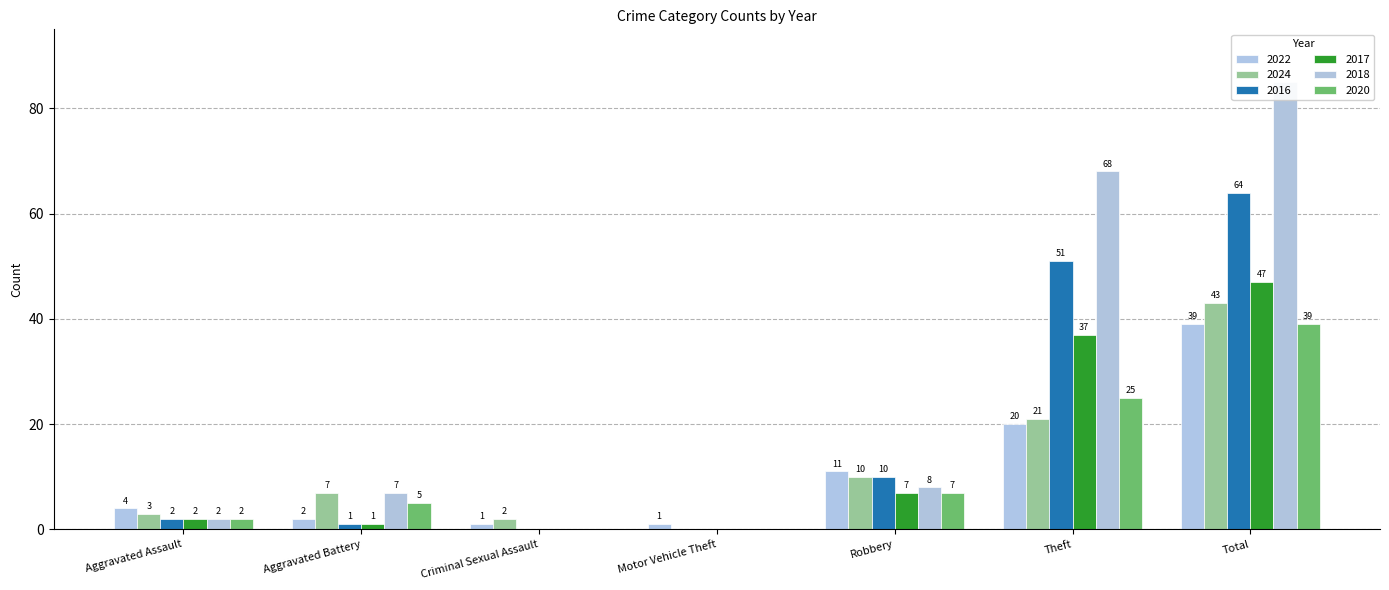

At which label is 2017 closest to 23?

Theft